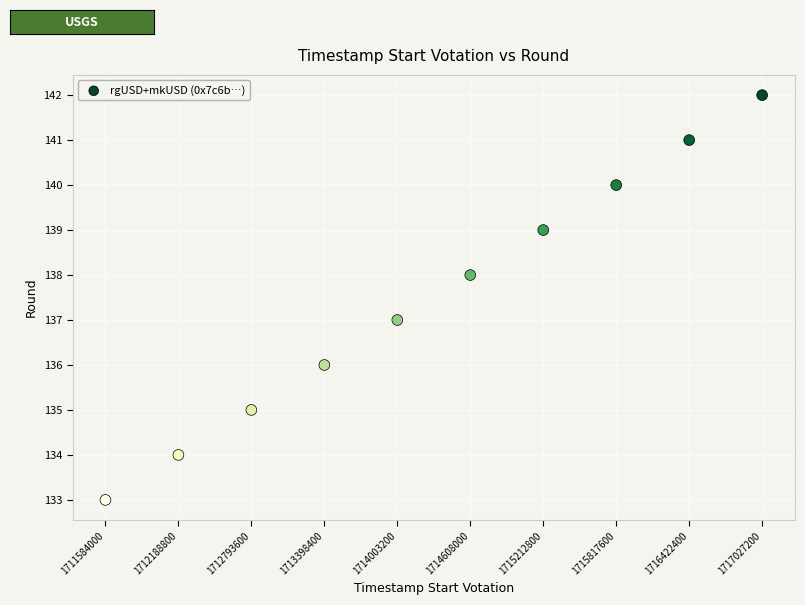

What is the average Y value?

138